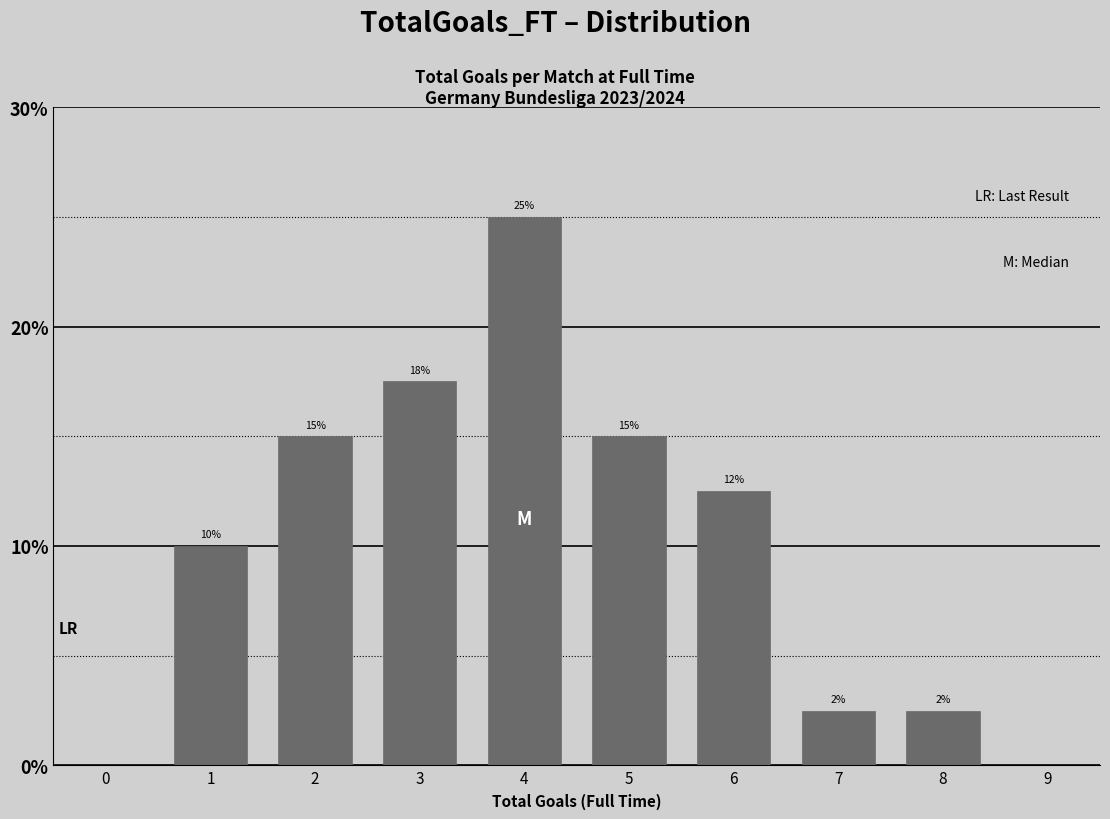

Where is the data nearest to the value 13?

6